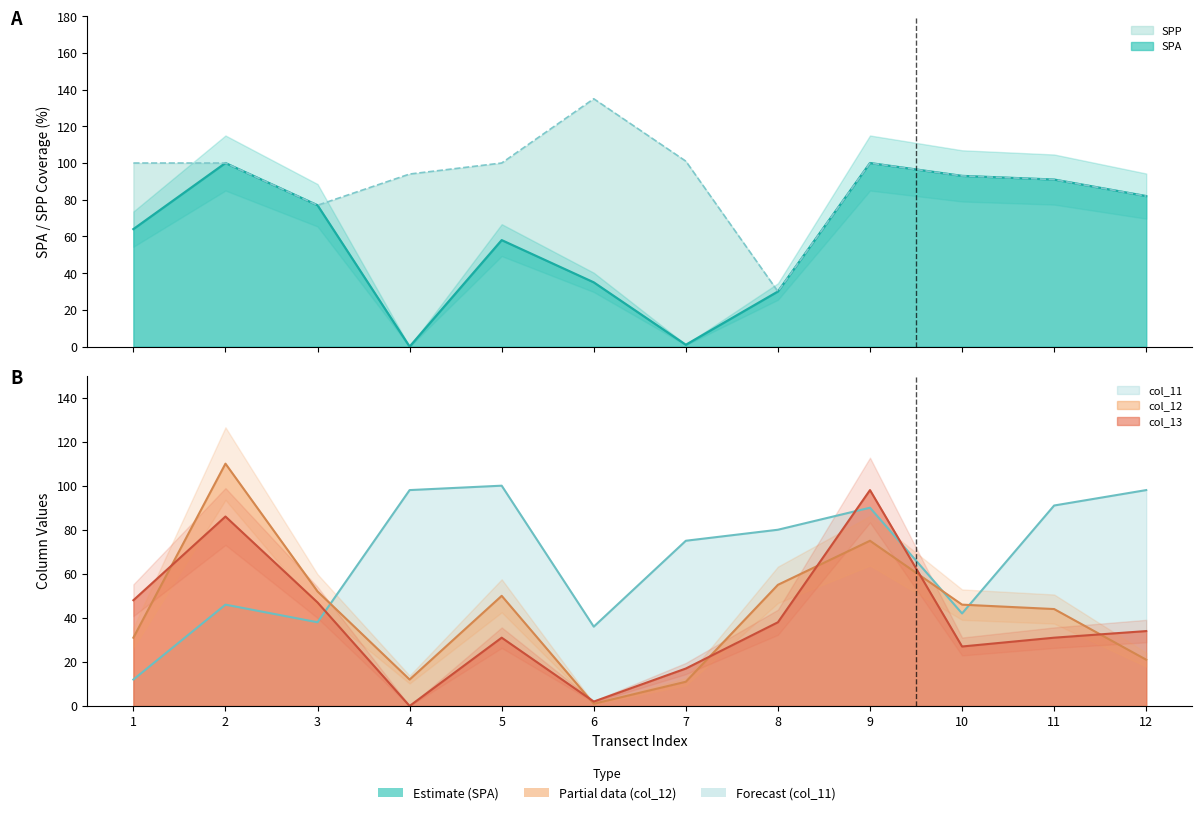

Is the value of col_11 at 7 greater than the value of SPA at 9?

No